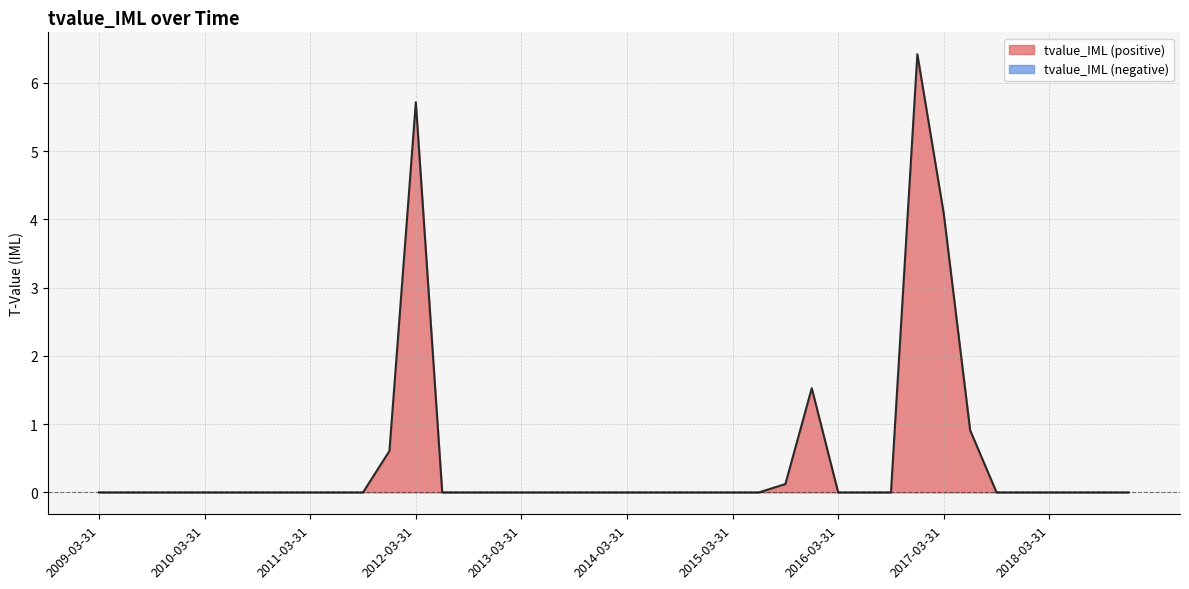

True or false: the data shows -2.0 at 2013-09-30.

False